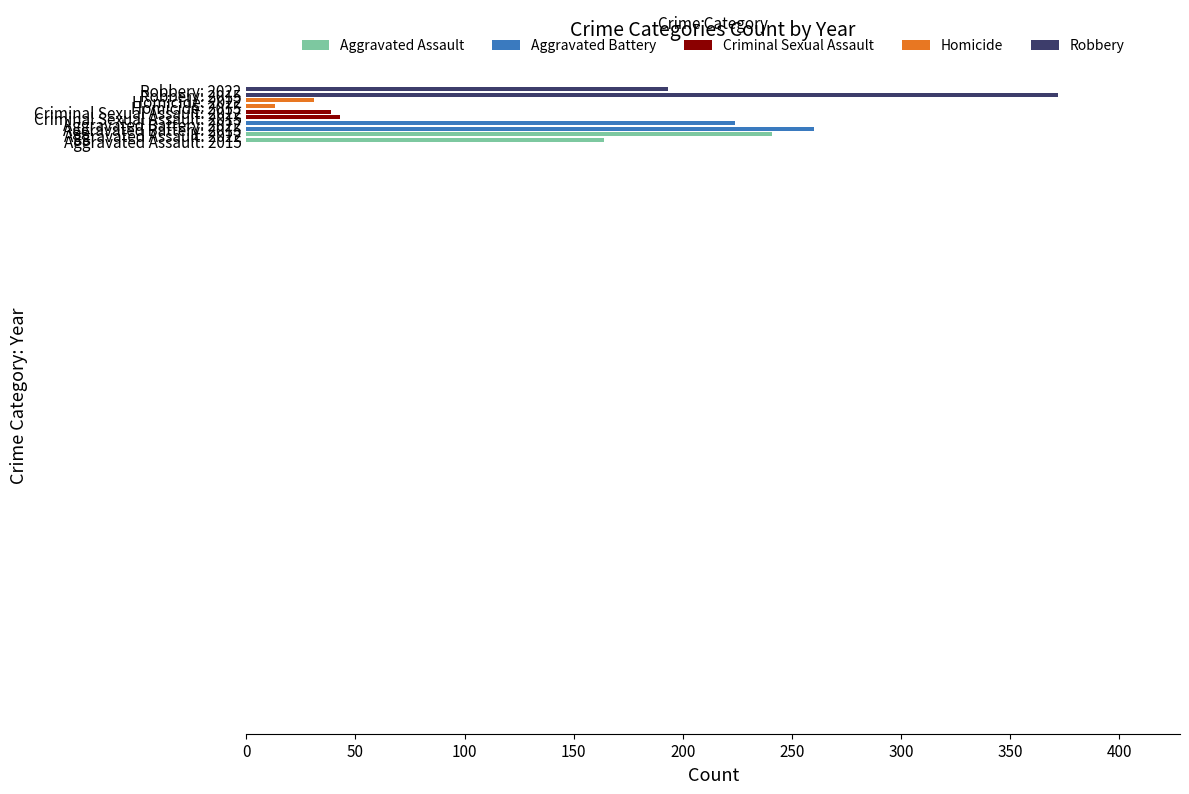

What is the minimum value shown in the chart?

13